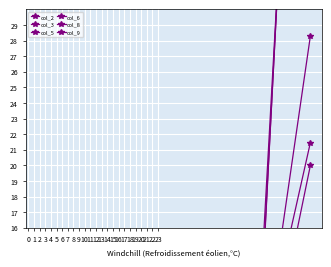

The value of col_8 at 20 is 2.0. True or false?

True